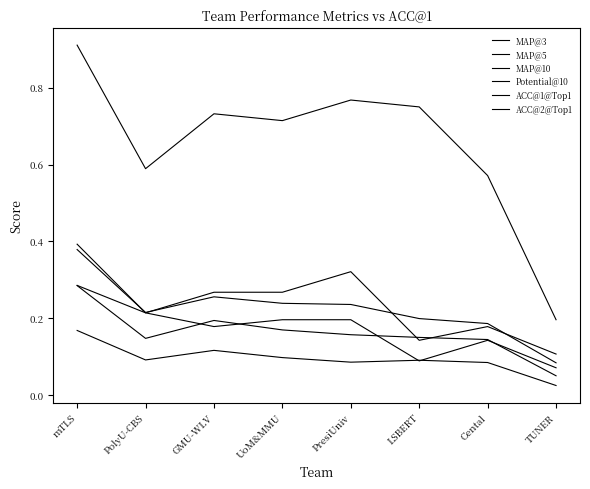

How many lines are shown in the chart?

6